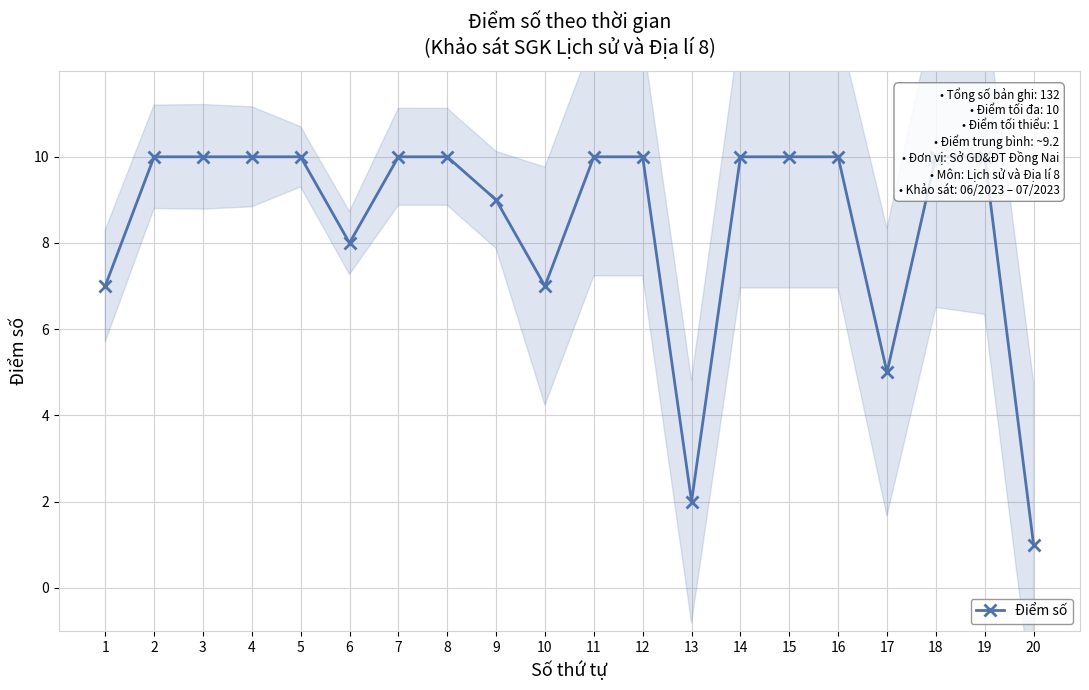

What is the greatest value displayed?

10